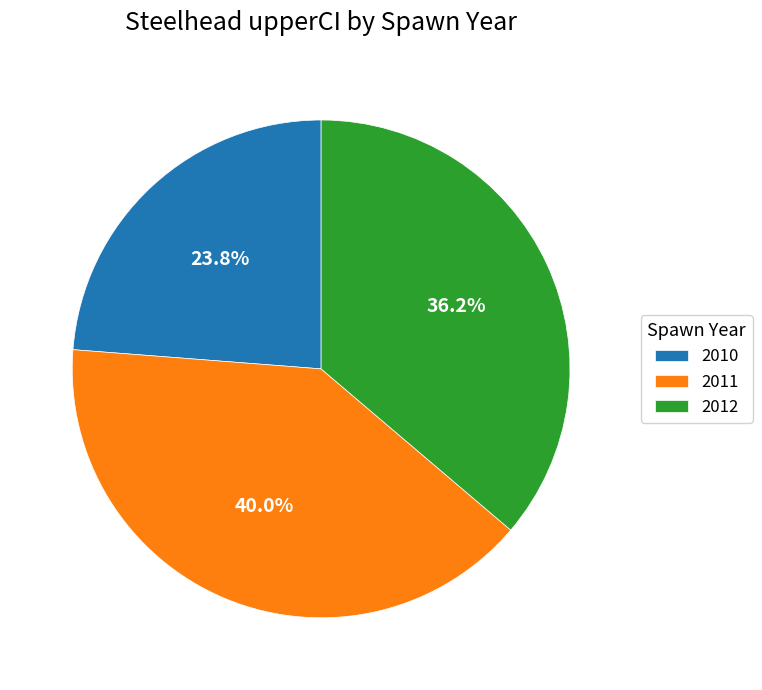

To the nearest percent, what is the difference between the largest and smallest slice percentages?

16%